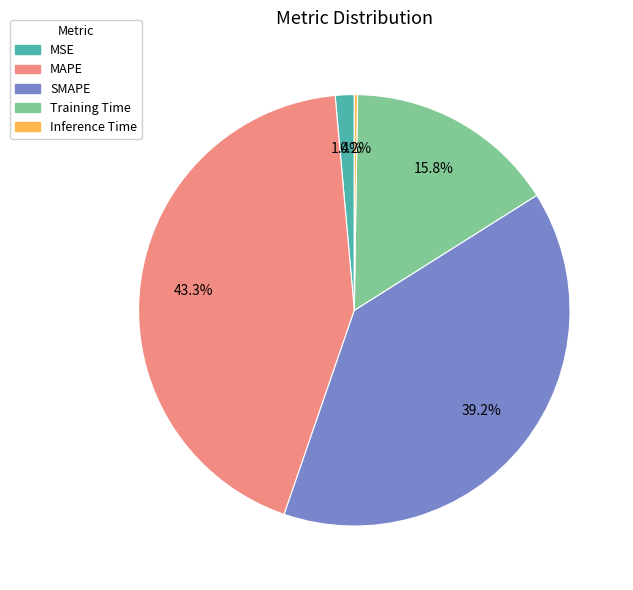

Which has a higher value, MAPE or SMAPE?

MAPE